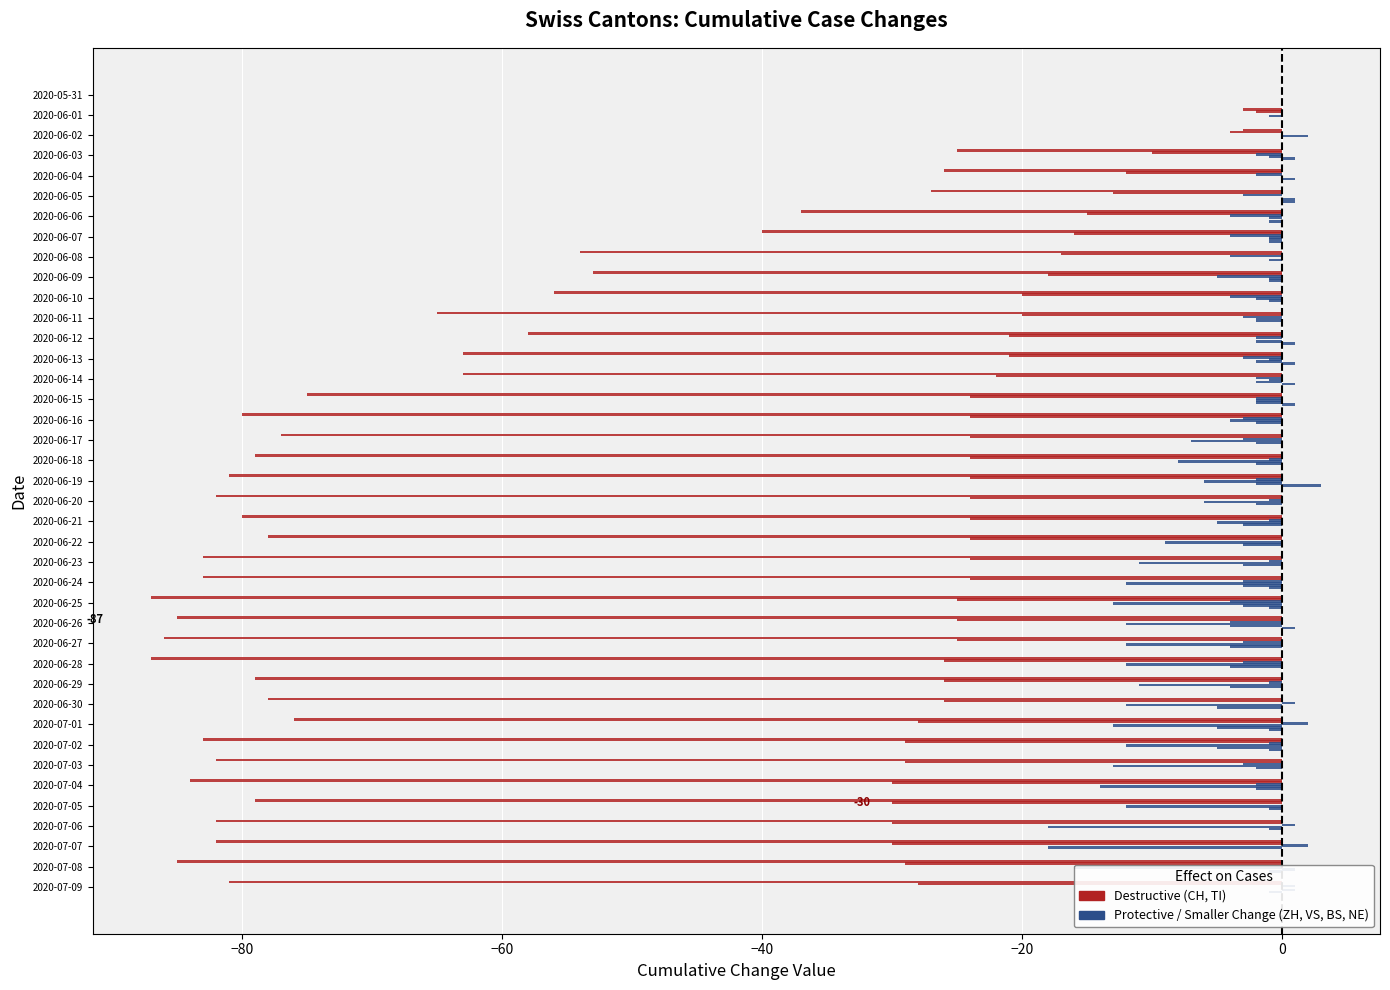

How many categories are shown in the chart?

40